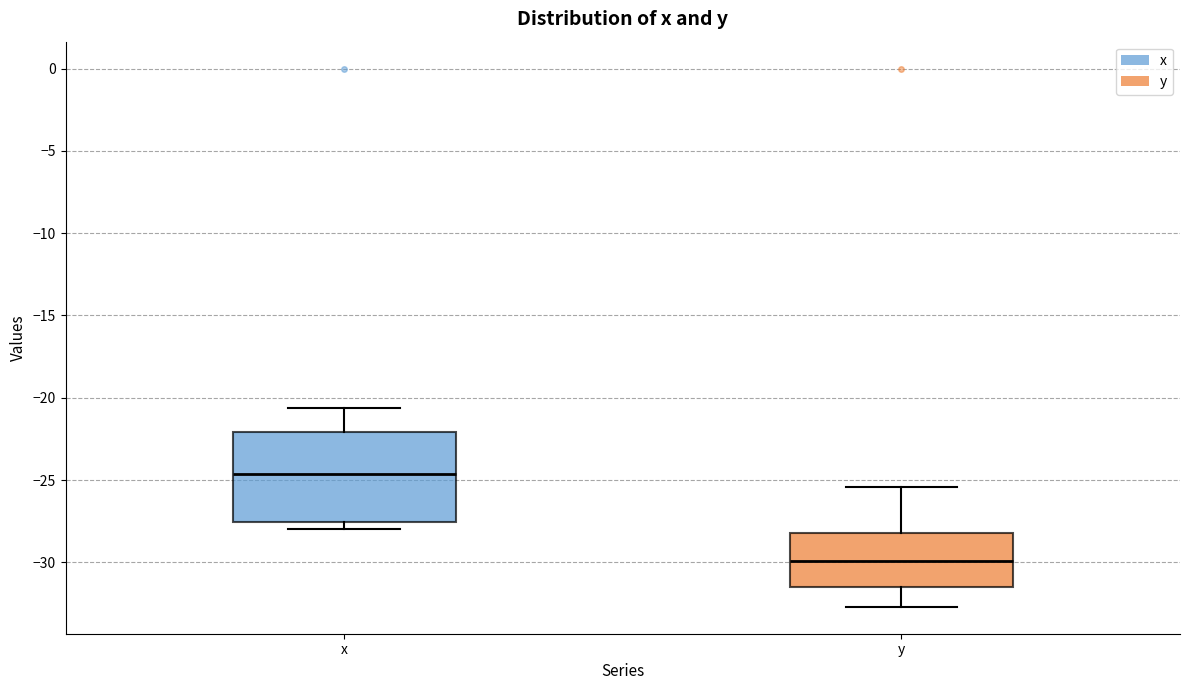

Reading left to right, transcribe this box plot: for each box, give where its median line is, the range the box spans, and where its two whiskers end, as read against the y-axis. The values are not printed on the chart, so give them approximately, as read against the axis.

x: median -24.5, box -27.5 to -22.0, whiskers -28.0 to -20.5
y: median -30.0, box -31.5 to -28.0, whiskers -32.5 to -25.5